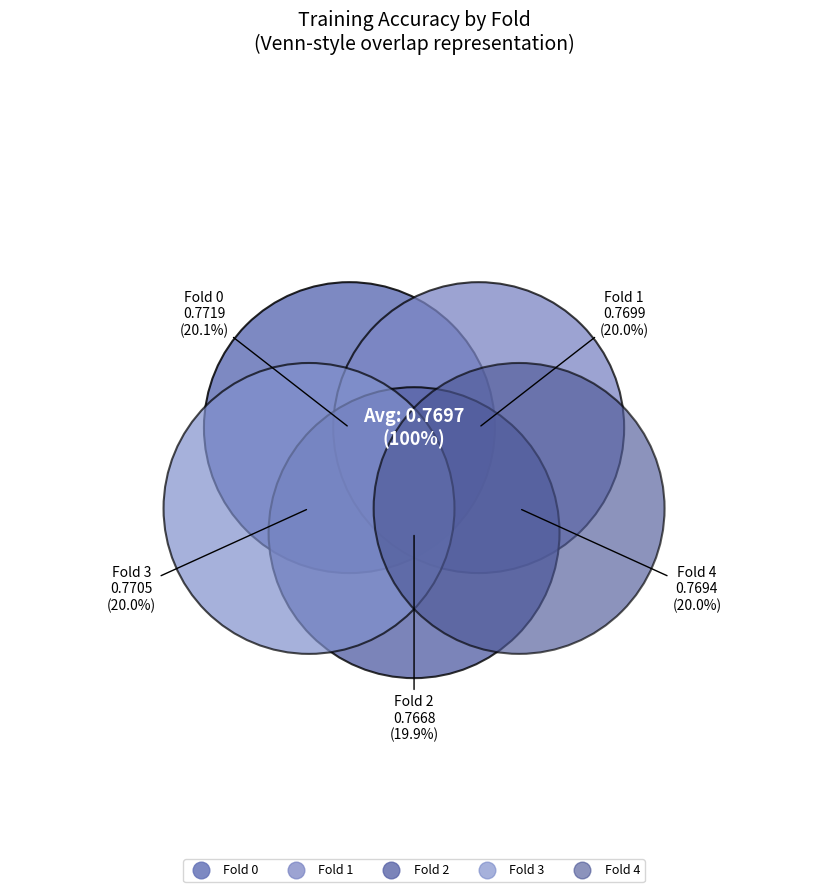

How many slices are in this pie chart?

5